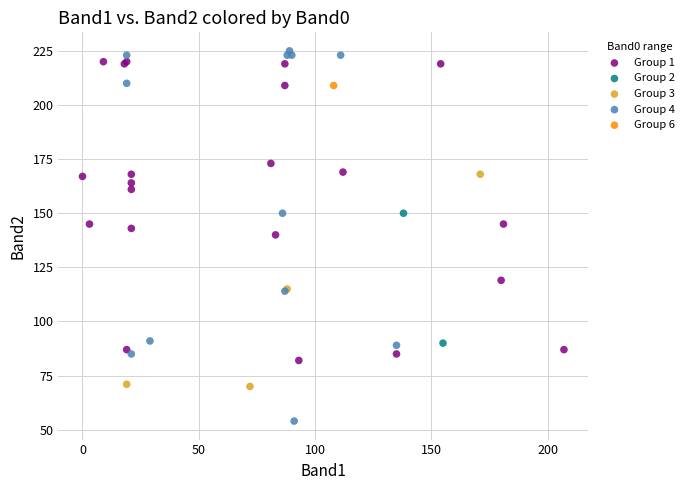

Which series contains the highest Y value?

Group 4